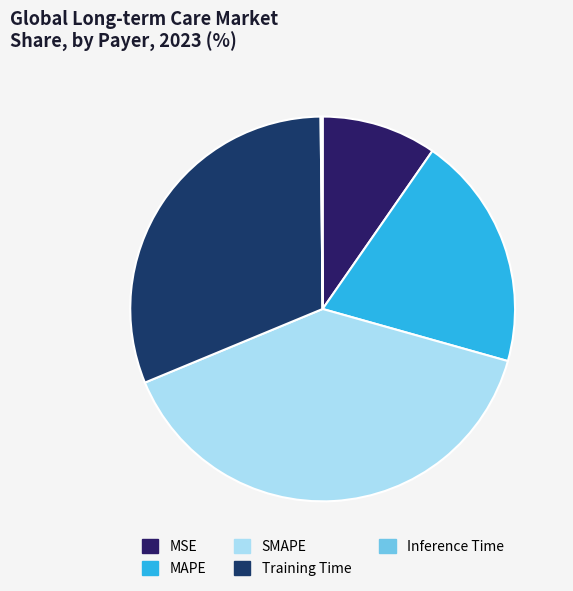

To the nearest percent, what is the difference between the MSE and MAPE slice percentages?

10%